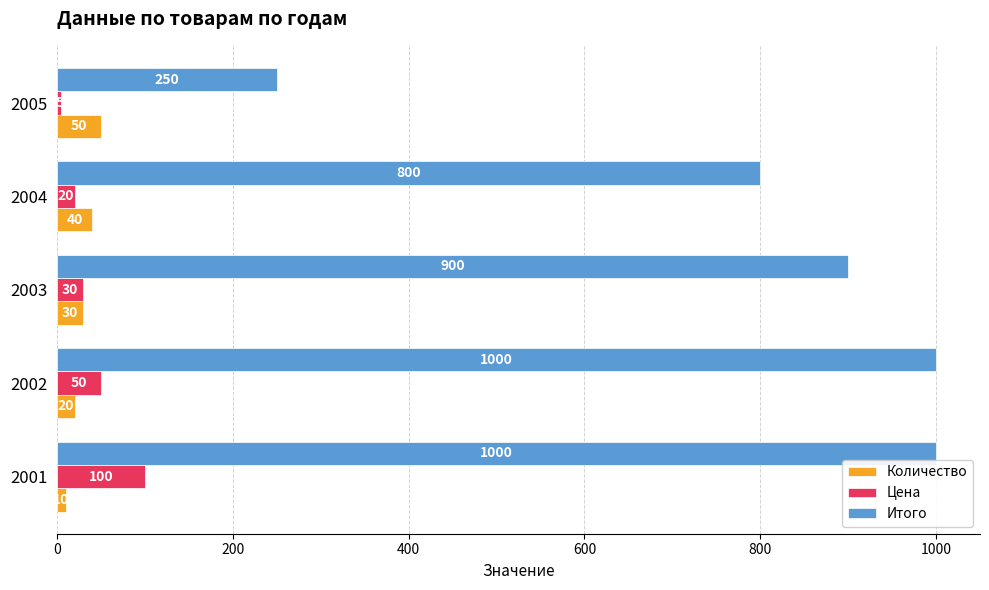

Between 2003 and 2004, which series saw the biggest shift?

Итого